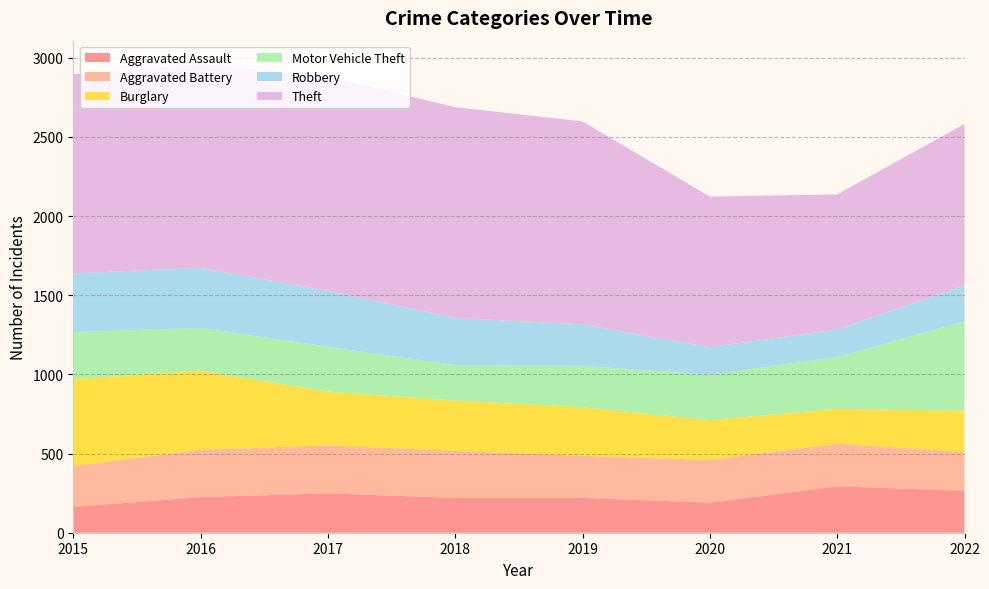

Reading left to right, what are all the values shown in this chart?

Aggravated Assault: 163	225	249	220	220	190	293	265
Aggravated Battery: 258	298	303	297	266	269	270	245
Burglary: 549	501	339	318	307	252	219	260
Motor Vehicle Theft: 297	270	283	224	261	287	328	565
Robbery: 371	379	354	298	262	174	174	227
Theft: 1258	1287	1352	1331	1282	951	853	1020